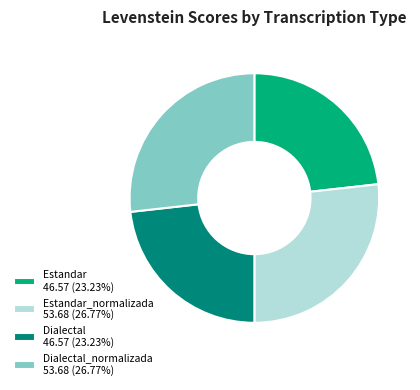

Combined, do Estandar_normalizada 53.68 (26.77%) and Dialectal_normalizada 53.68 (26.77%) account for over 50%?

Yes